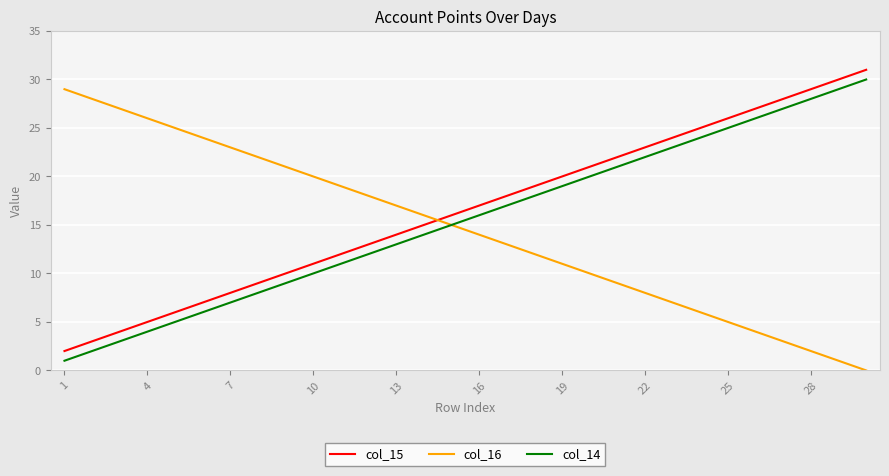

What is the sum of all col_15 values?

495